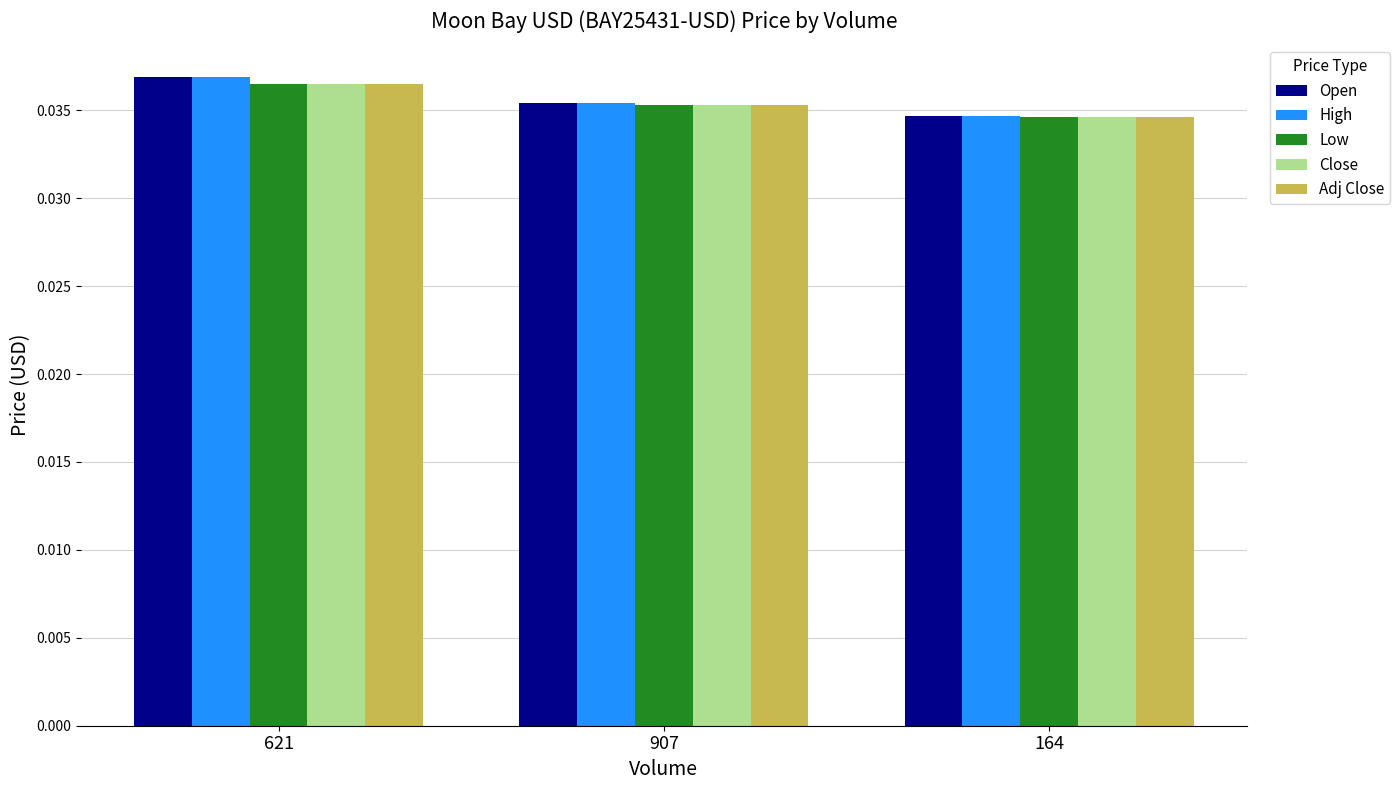

At how many categories does at least one series exceed 0?

3